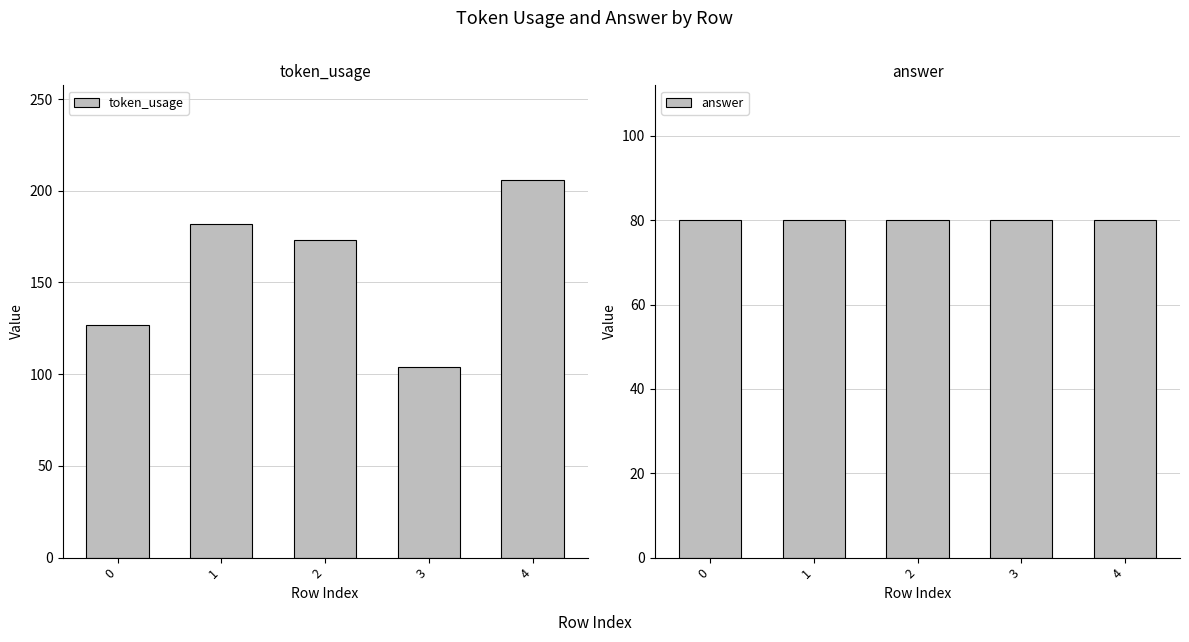

List the series in order of their overall mean, highest first.

token_usage, answer